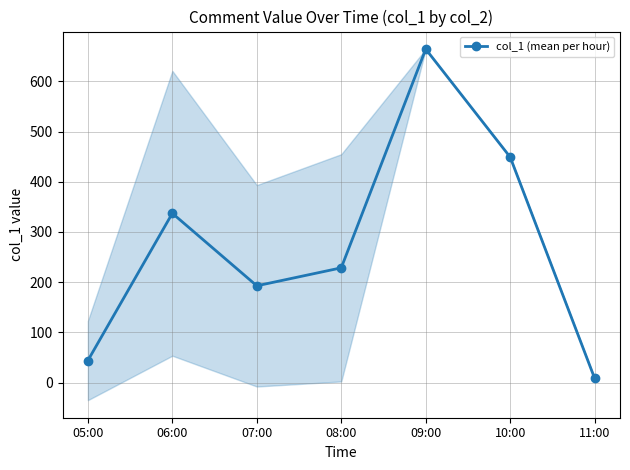

What is the sum of the values at 06:00 and 05:00?

380.9